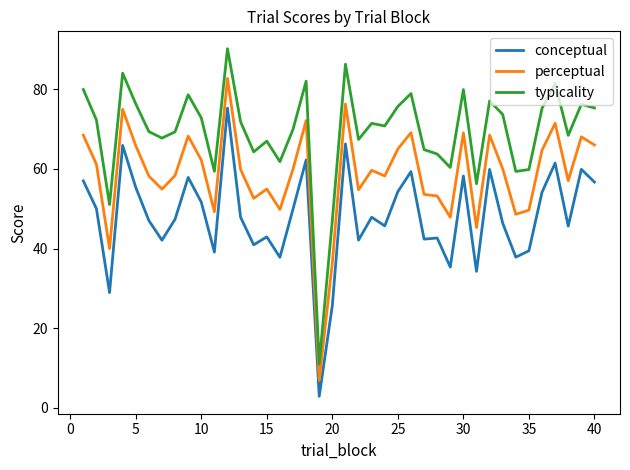

What is the difference between the maximum and minimum values in the conceptual series?

72.3